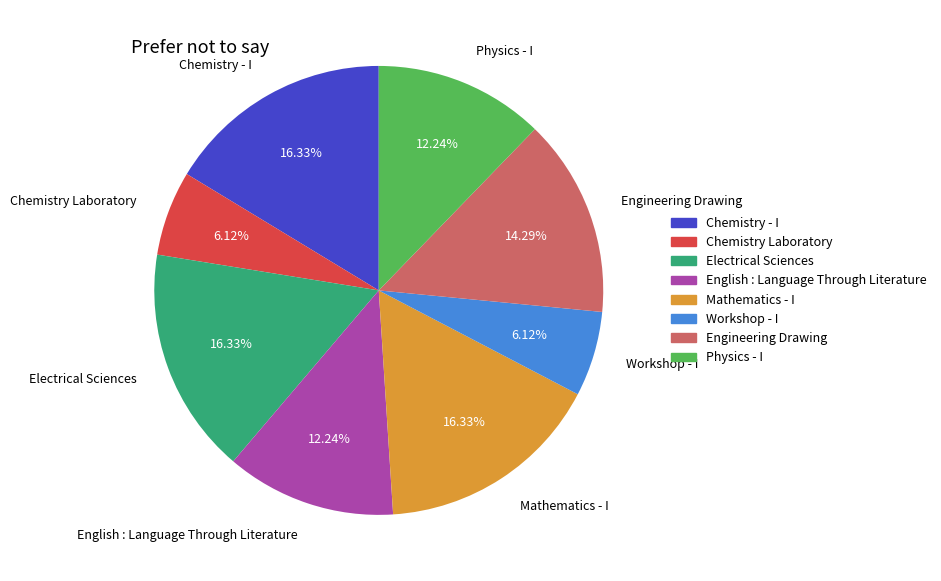

What is the ratio of the value at Engineering Drawing to the value at Mathematics - I?

0.9